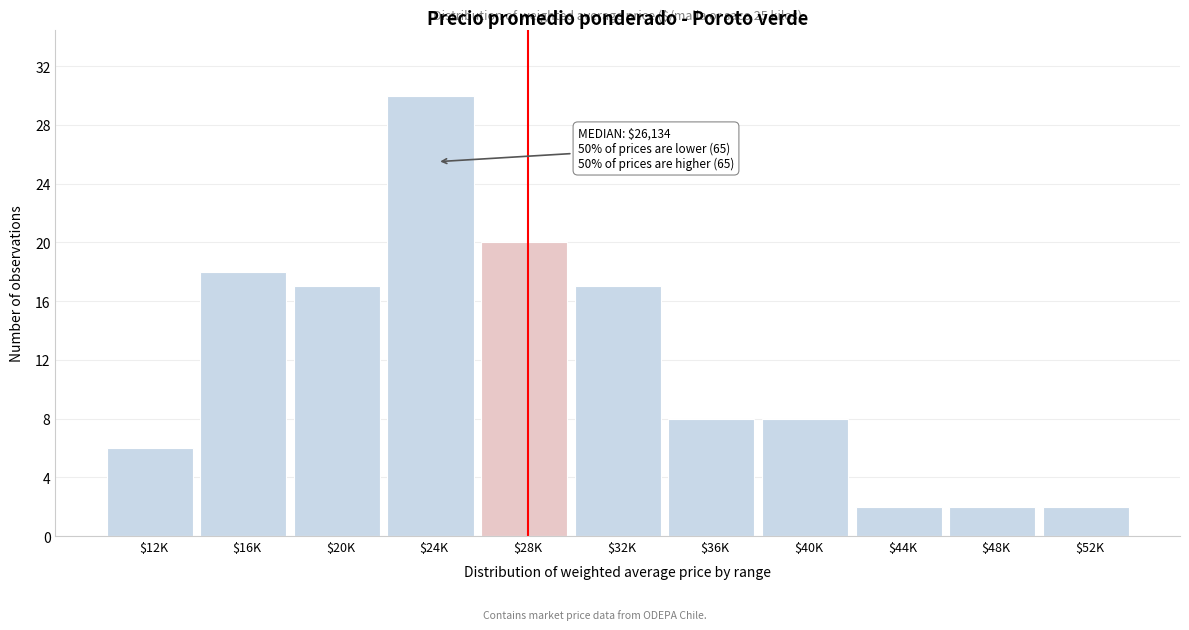

Reading left to right, list all the values displayed in this chart.

6	18	17	30	20	17	8	8	2	2	2